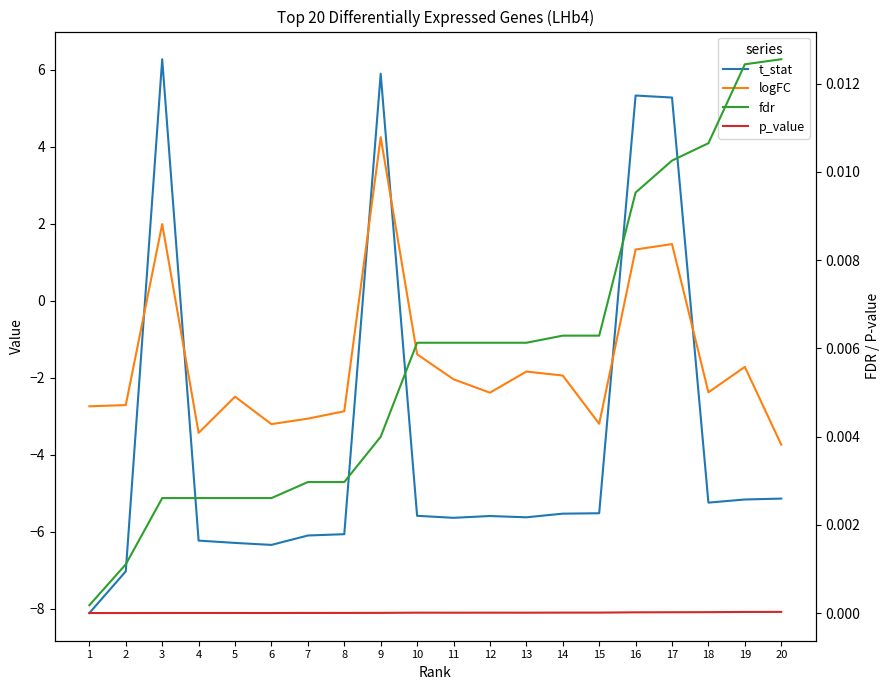

List the labels in order of p_value value, smallest first.

1, 2, 6, 5, 3, 4, 7, 8, 9, 11, 13, 12, 10, 14, 15, 16, 17, 18, 19, 20